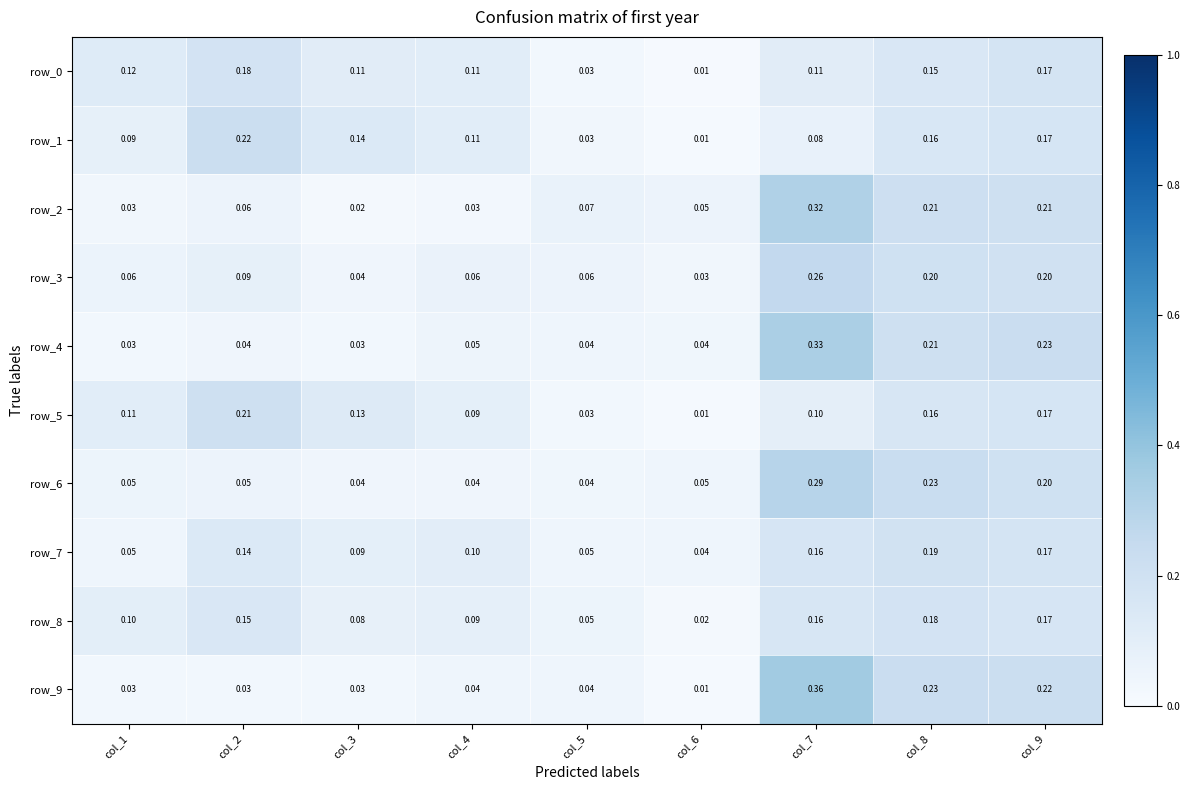

Is the value of row_9 at col_4 greater than the value of row_0 at col_4?

No